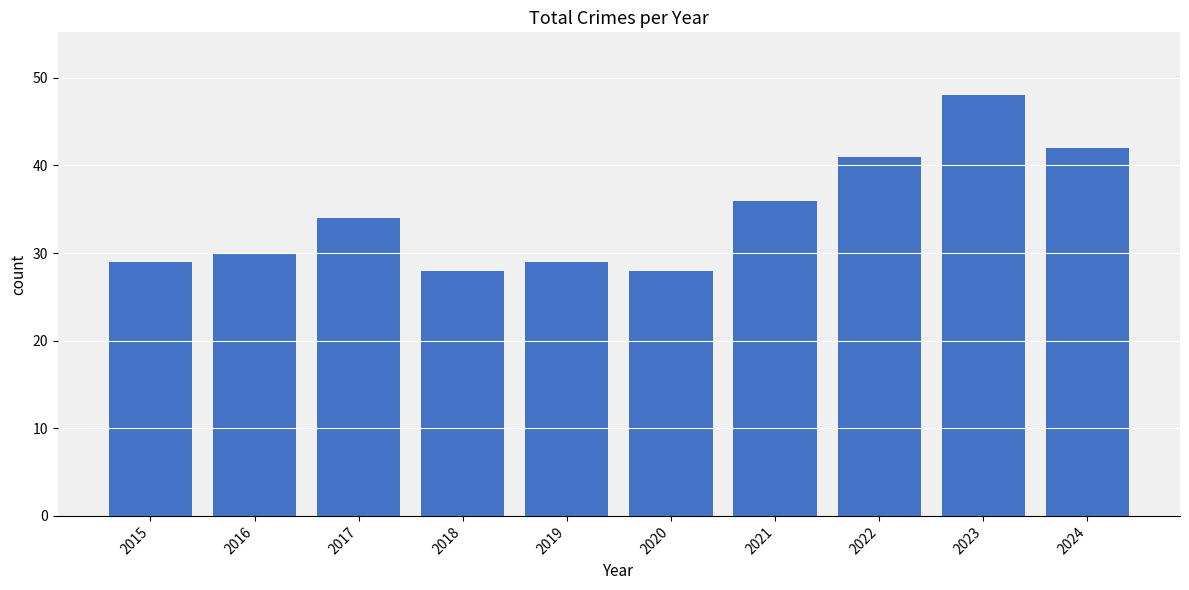

What is the sum of the values at 2020 and 2018?

56